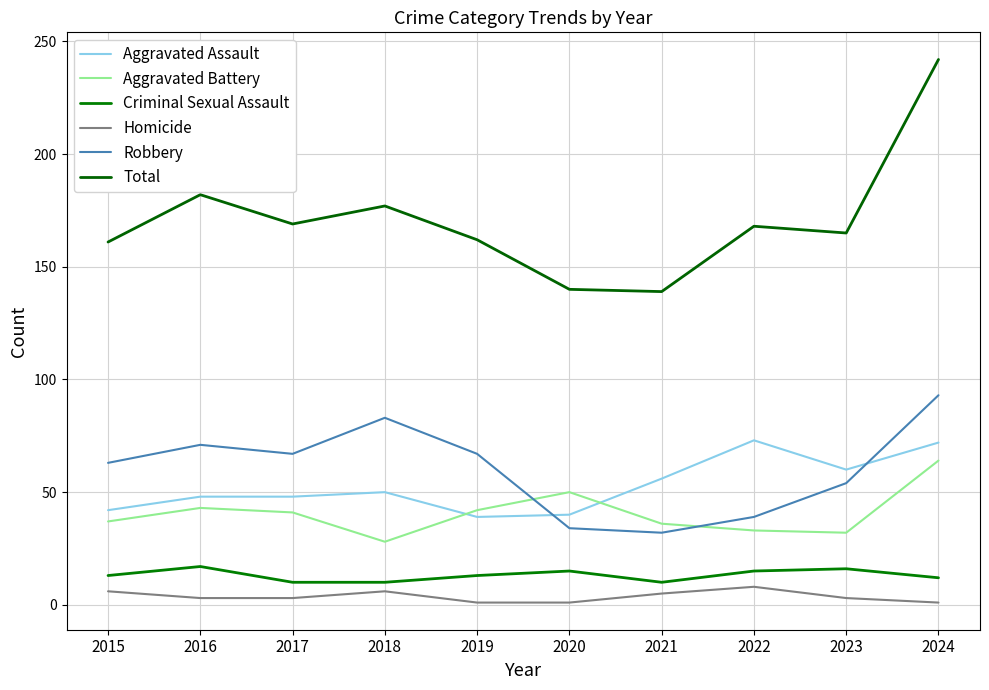

Is the value of Aggravated Battery at 2018 greater than the value of Homicide at 2018?

Yes